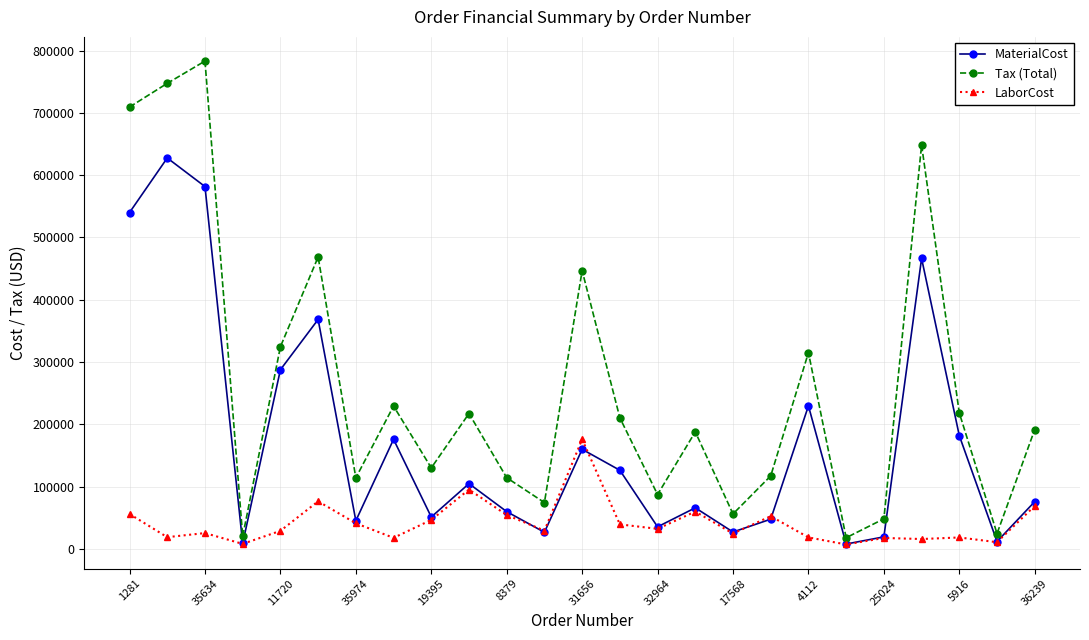

Rank the series by their average value, from highest to lowest.

Tax (Total), MaterialCost, LaborCost